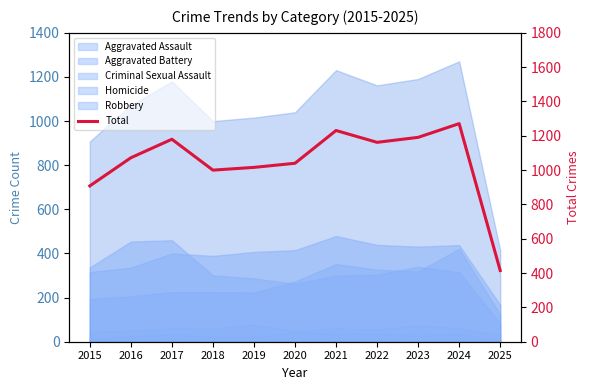

What is the approximate value at 2024?

1271